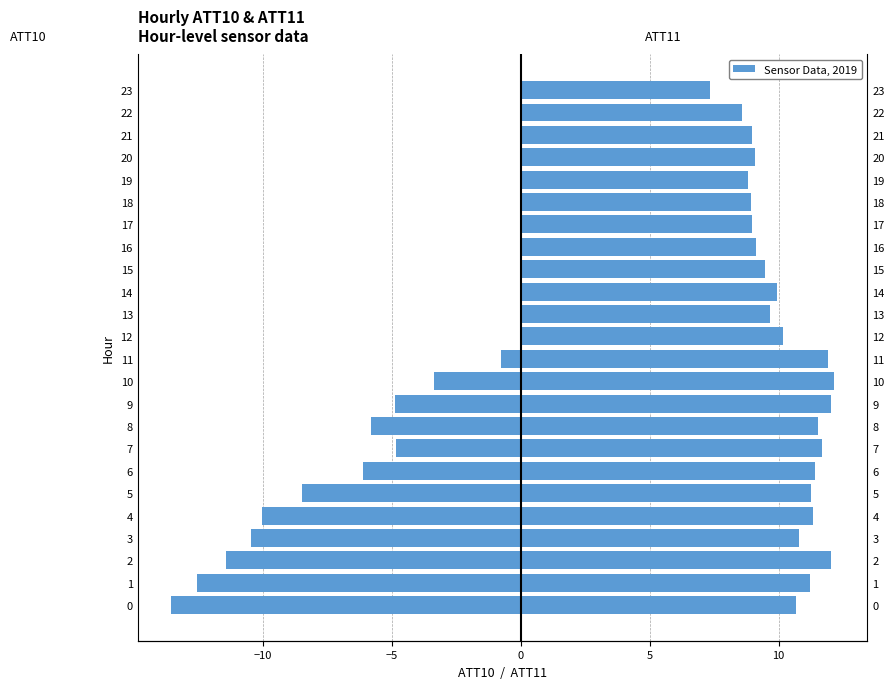

How many data points in ATT10 are above 0?

12